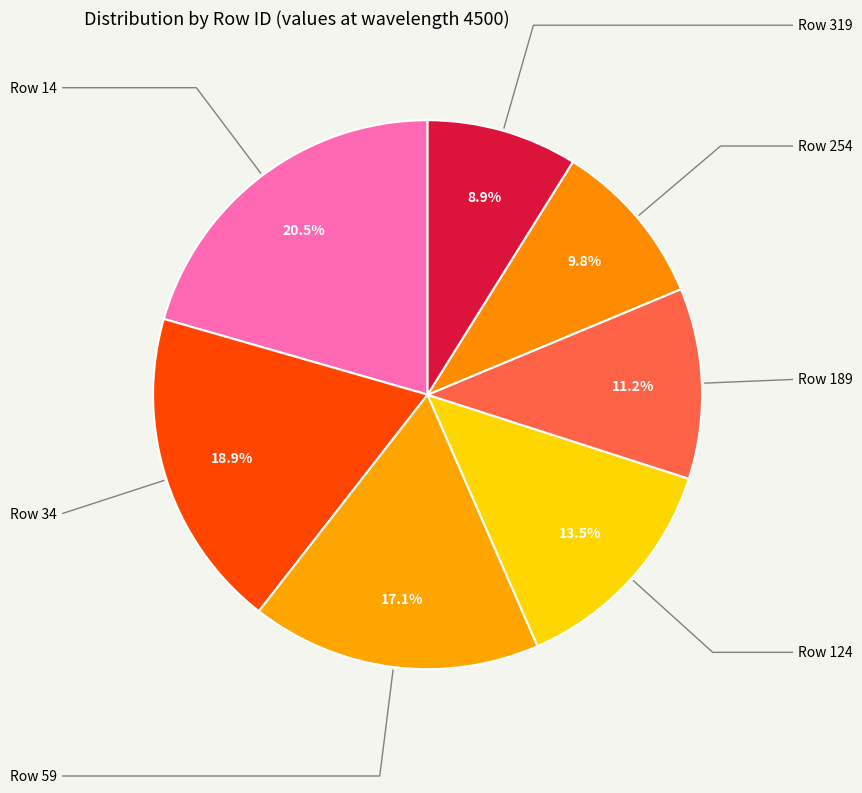

Count the number of slices in the pie.

7